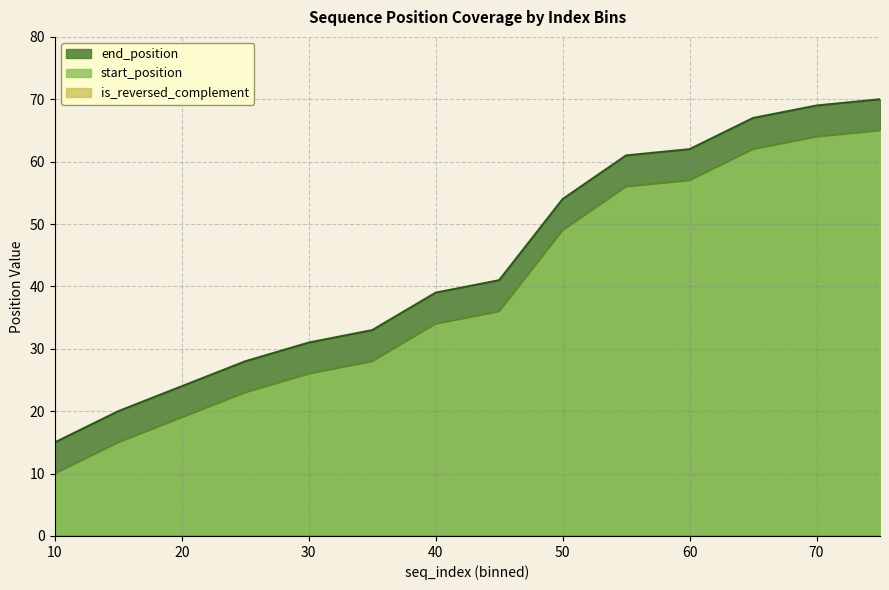

Does the chart display data point markers on the line(s)?

No